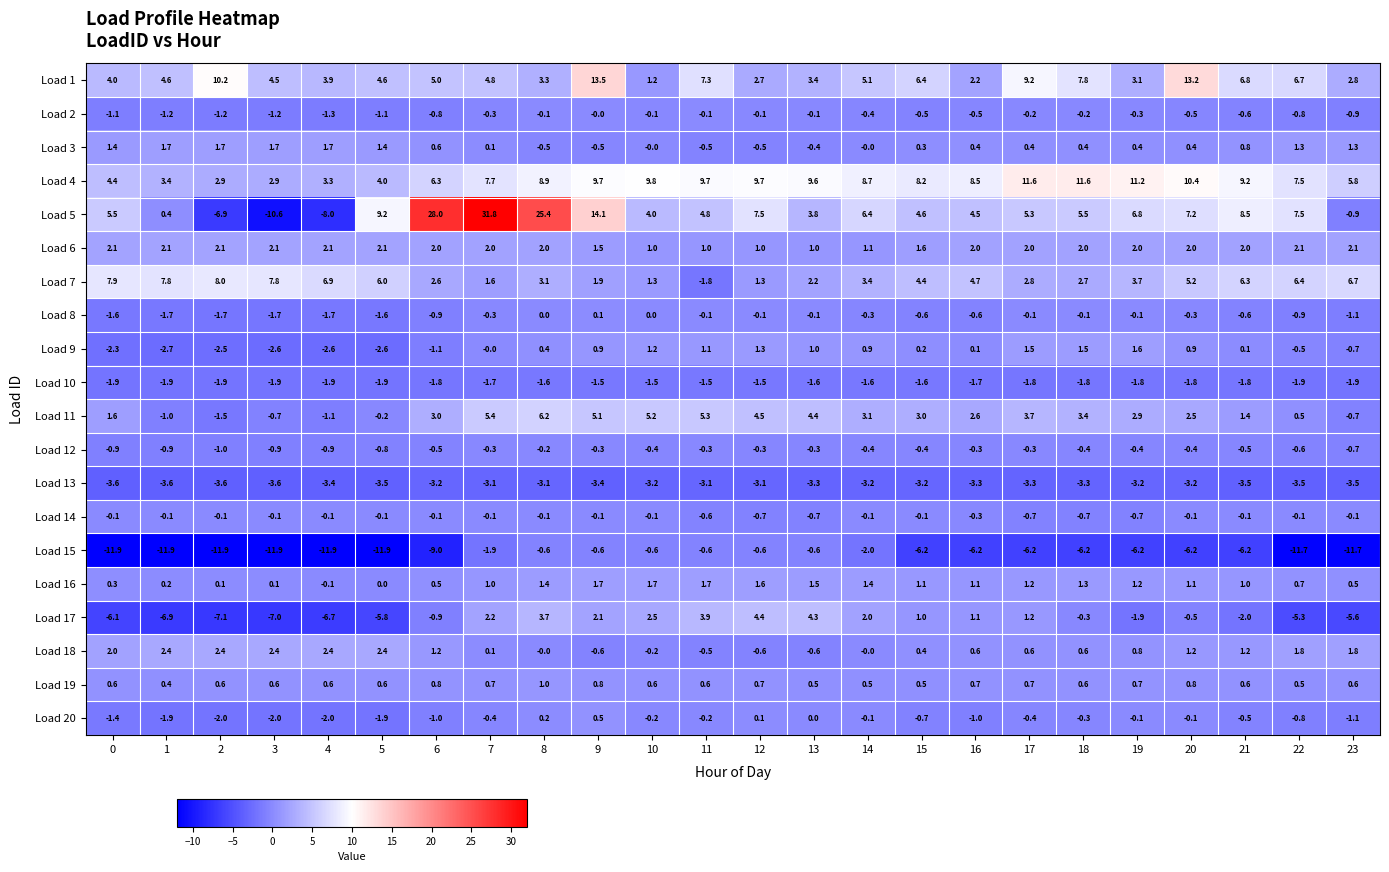

Is it true that Load 13 equals -3.5 at 5?

True